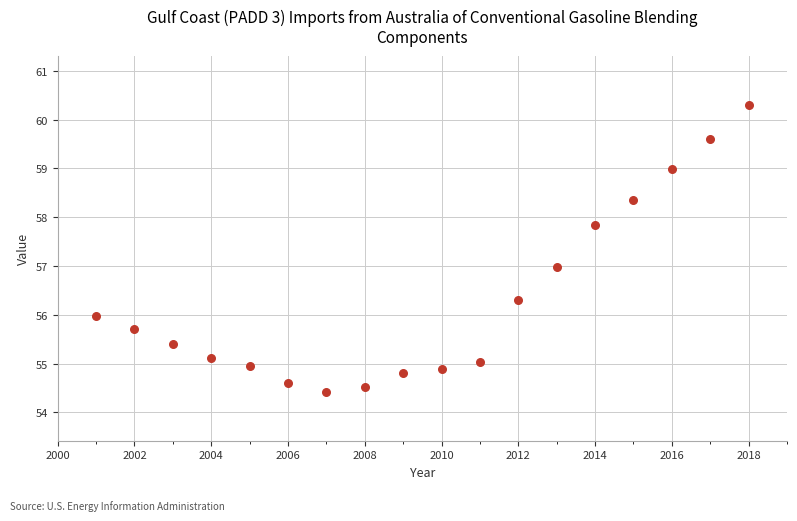

What is the range of Y values (max minus min)?

5.9